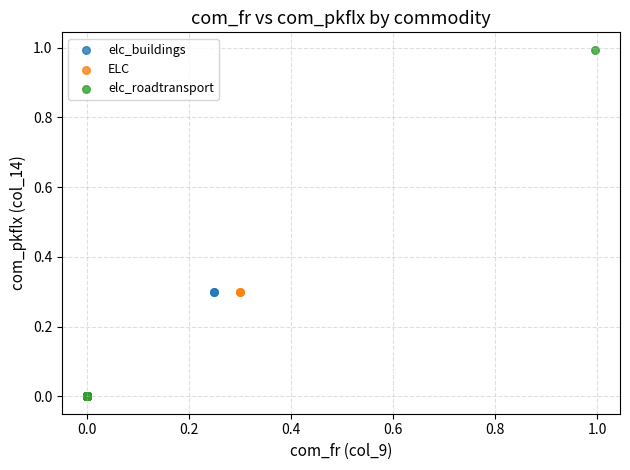

Which series reaches the maximum Y coordinate?

elc_roadtransport